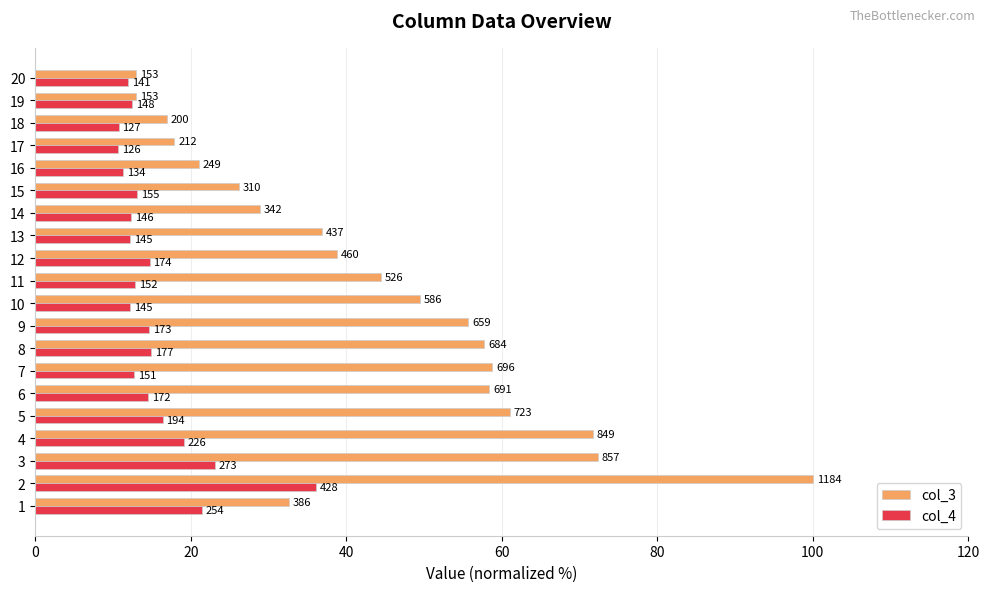

What are all the series names shown in the legend?

col_3, col_4